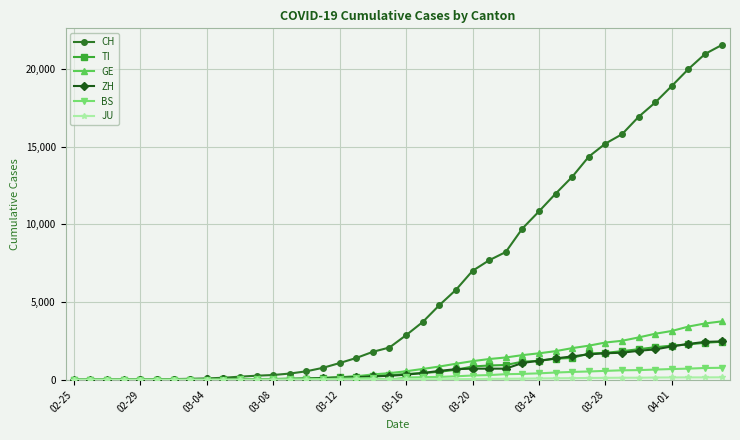

What is the value of the GE point at the 24th from the left?

1027